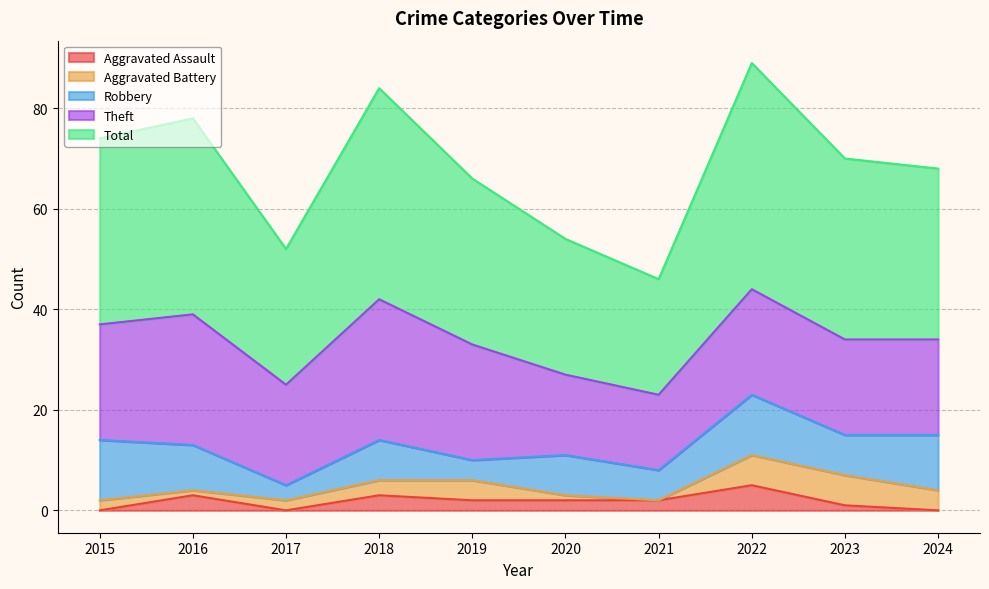

Reading left to right, transcribe all the data shown in this chart.

Robbery: 2015=12	2016=9	2017=3	2018=8	2019=4	2020=8	2021=6	2022=12	2023=8	2024=11
Theft: 2015=23	2016=26	2017=20	2018=28	2019=23	2020=16	2021=15	2022=21	2023=19	2024=19
Aggravated Battery: 2015=2	2016=1	2017=2	2018=3	2019=4	2020=1	2021=0	2022=6	2023=6	2024=4
Aggravated Assault: 2015=0	2016=3	2017=0	2018=3	2019=2	2020=2	2021=2	2022=5	2023=1	2024=0
Total: 2015=37	2016=39	2017=27	2018=42	2019=33	2020=27	2021=23	2022=45	2023=36	2024=34